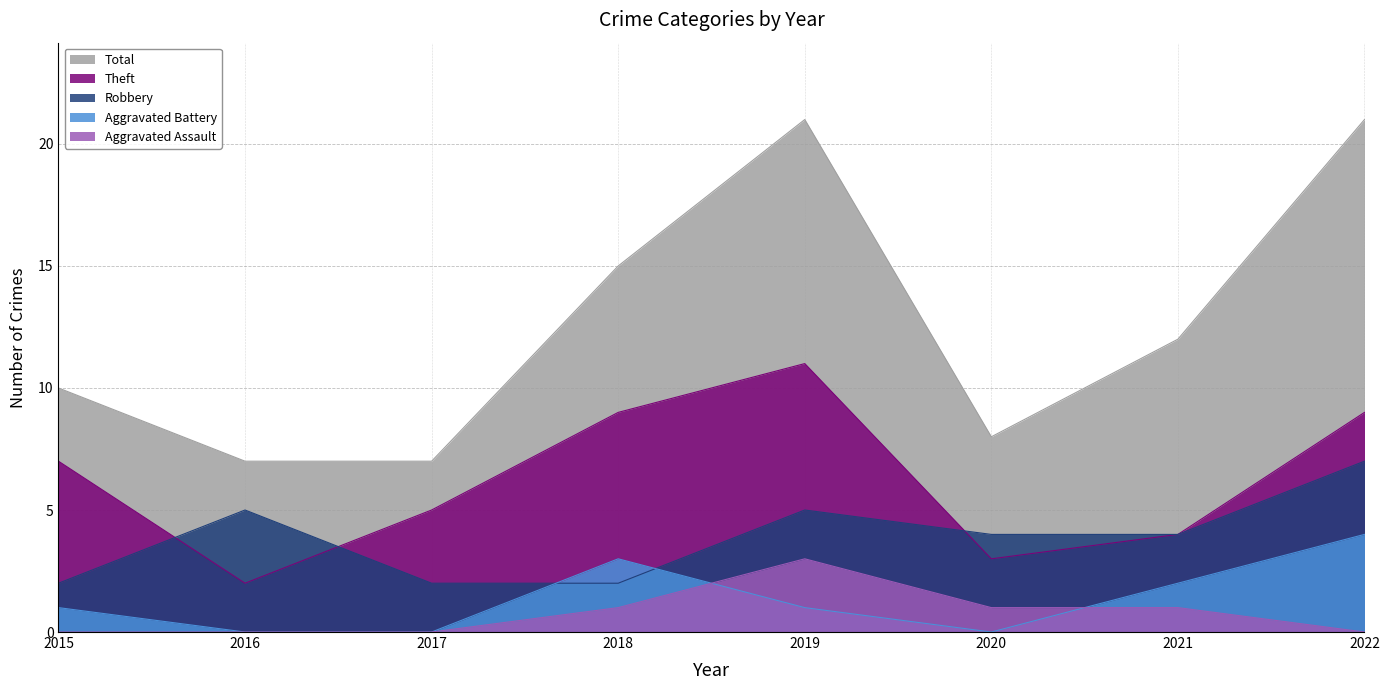

At which label is Aggravated Battery closest to 2?

2021